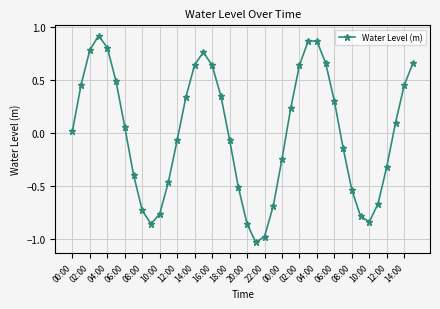

How many points are higher than both their immediate neighbors (excluding endpoints)?

3